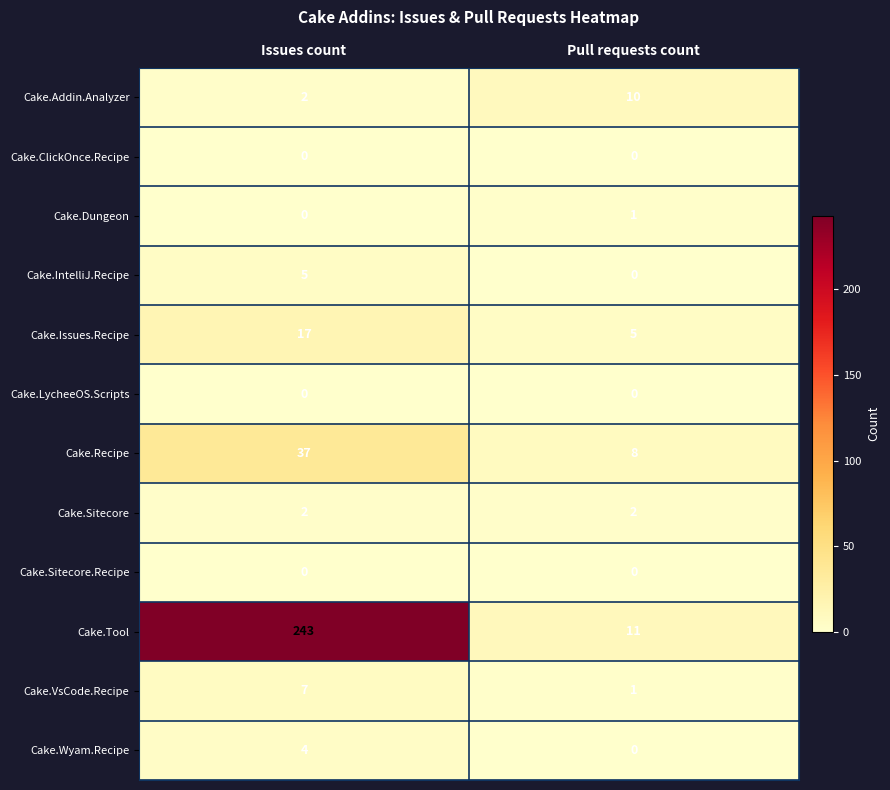

What is the difference between the maximum and minimum values in the Cake.Addin.Analyzer series?

8